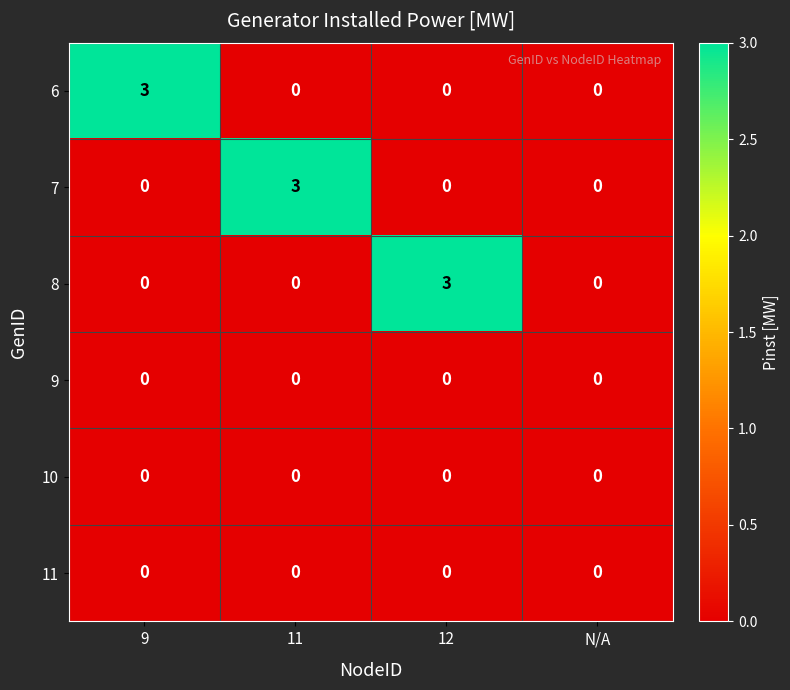

Count the 7 values in the range 0 to 3.

4